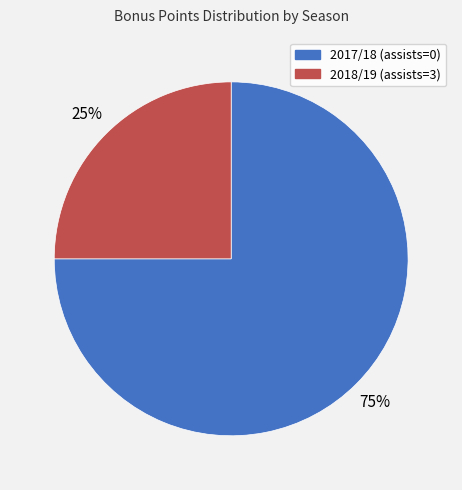

To the nearest percent, what is the combined percentage of 2018/19 (assists=3) and 2017/18 (assists=0)?

100%